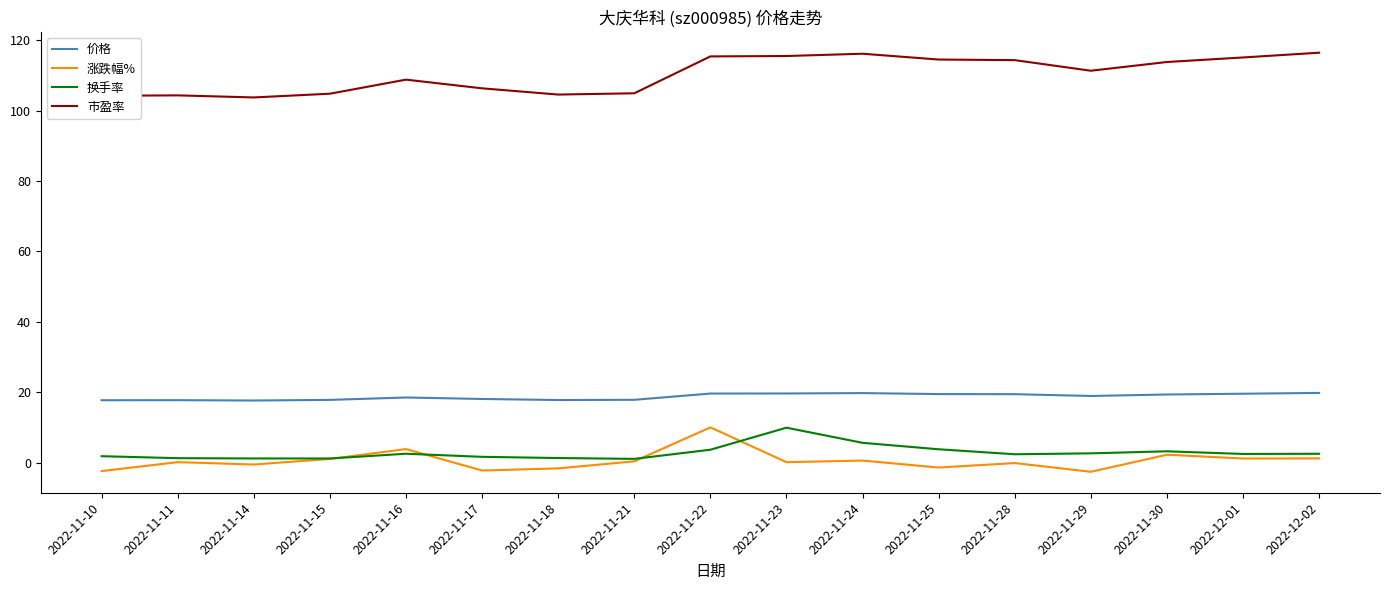

True or false: 换手率 and 价格 intersect in this chart.

False